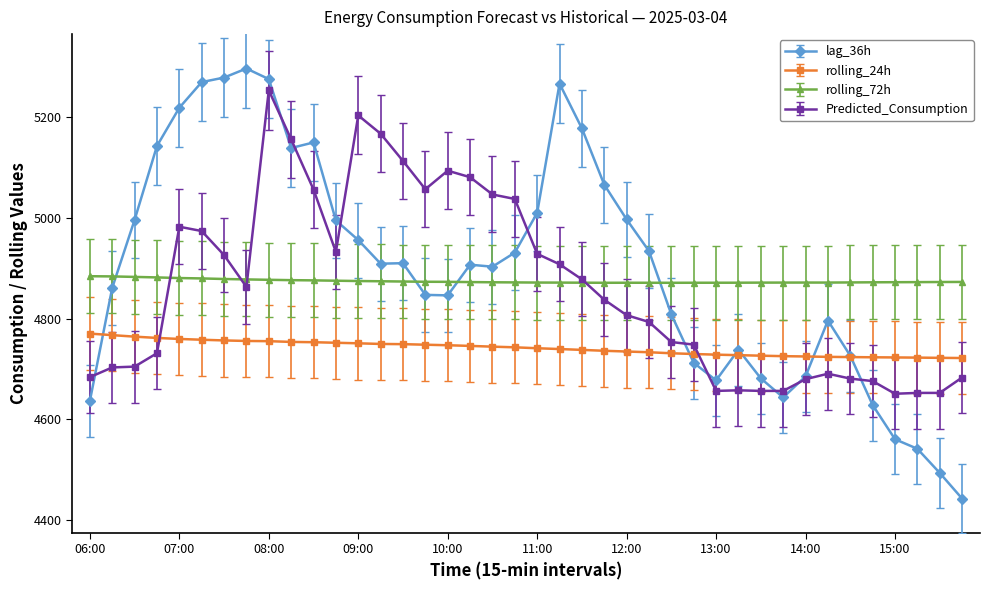

How many distinct data groups are displayed?

4